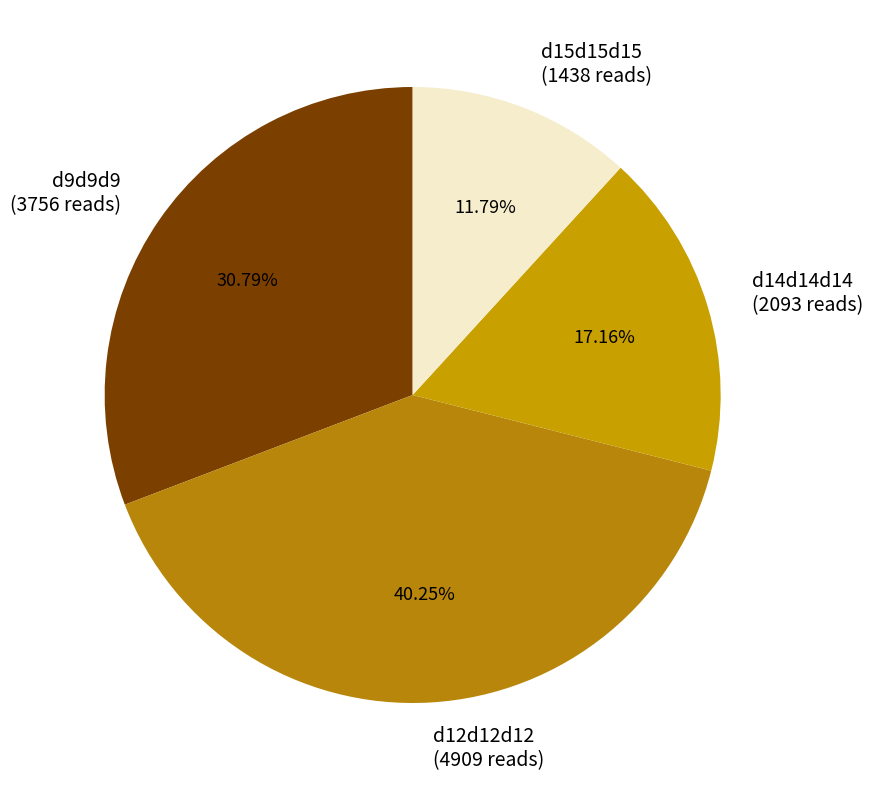

Rank the categories by value from lowest to highest.

d15d15d15, d14d14d14, d9d9d9, d12d12d12